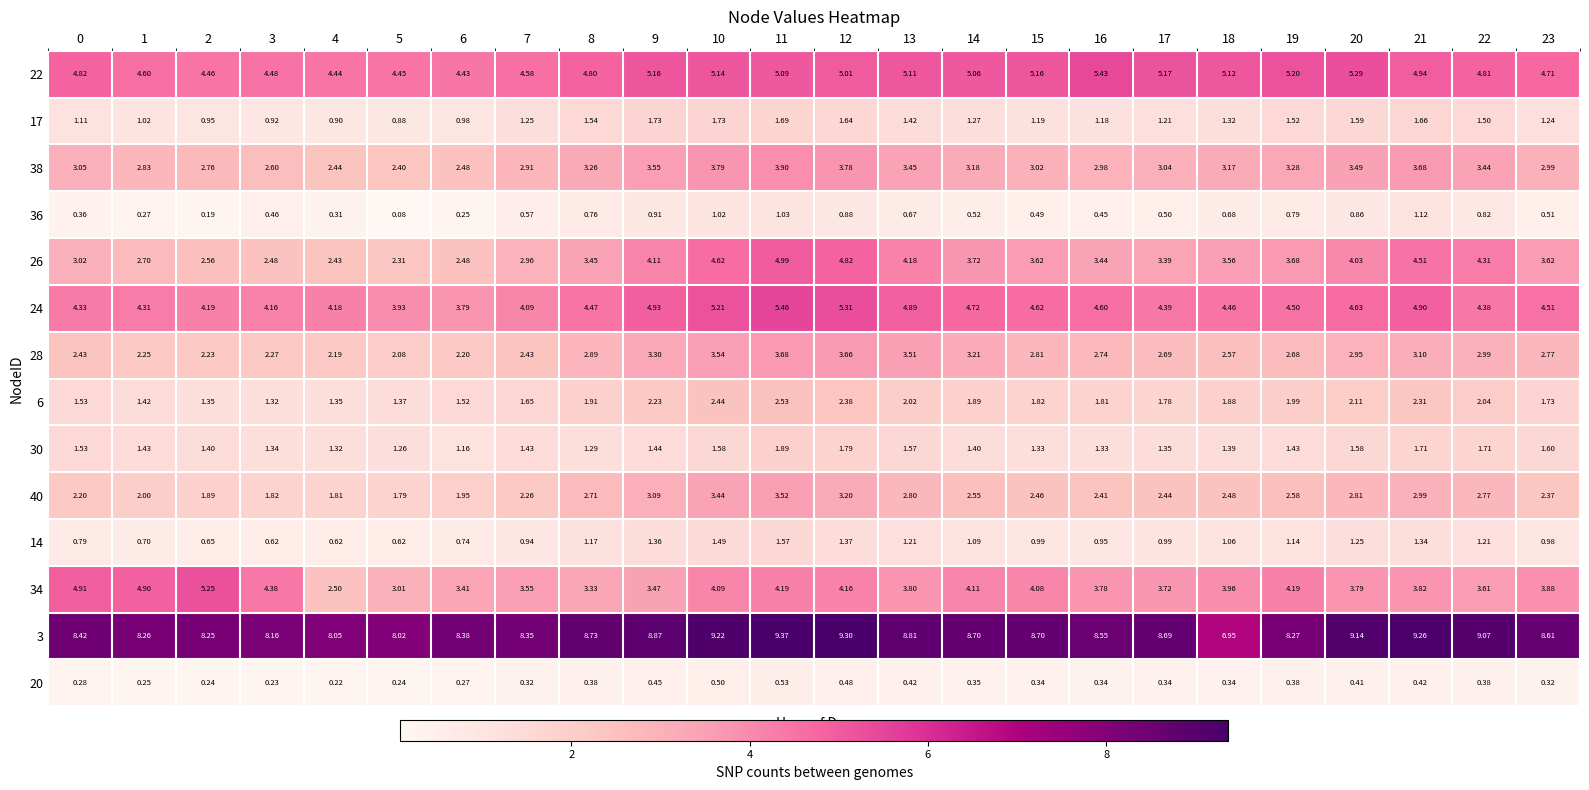

Is the value of 24 at 15 greater than the value of 3 at 0?

No